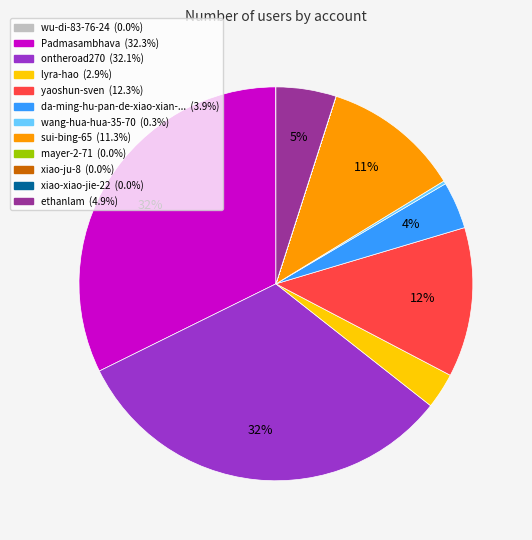

To the nearest percent, what is the average slice percentage?

8%